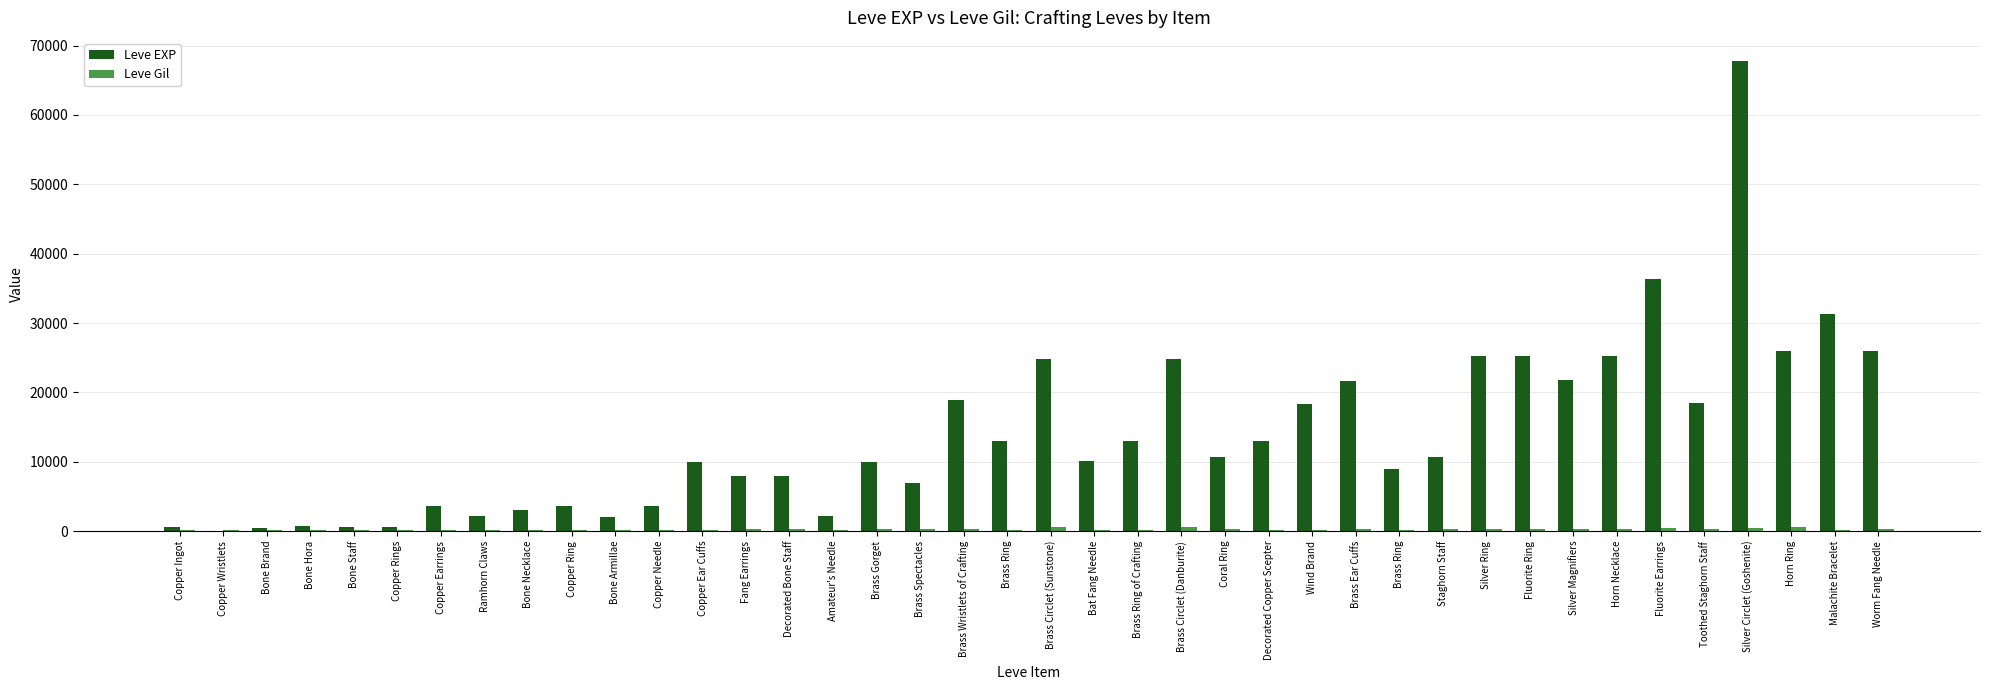

What is the spread (max minus min) of values at Brass Gorget?

9697